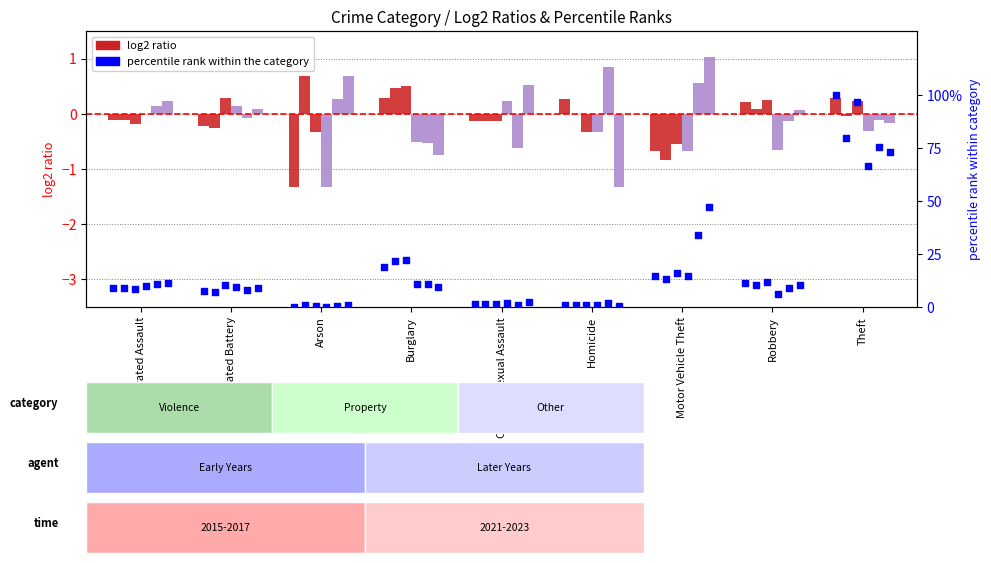

Which has a higher value, Homicide or Aggravated Assault?

Aggravated Assault